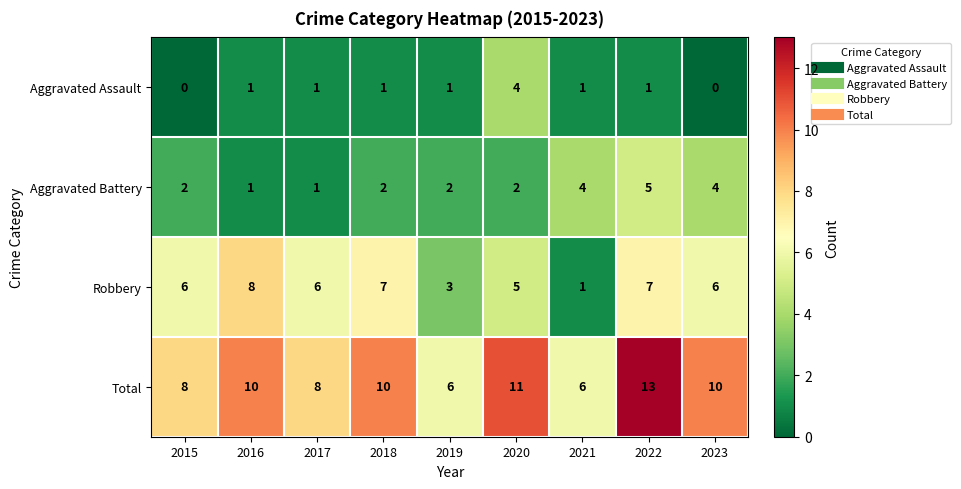

How many values in Aggravated Assault are above zero?

7